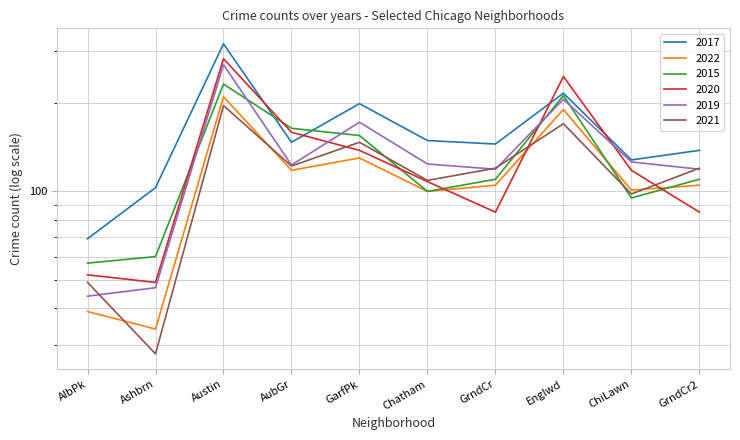

How many categories are shown in the chart?

10